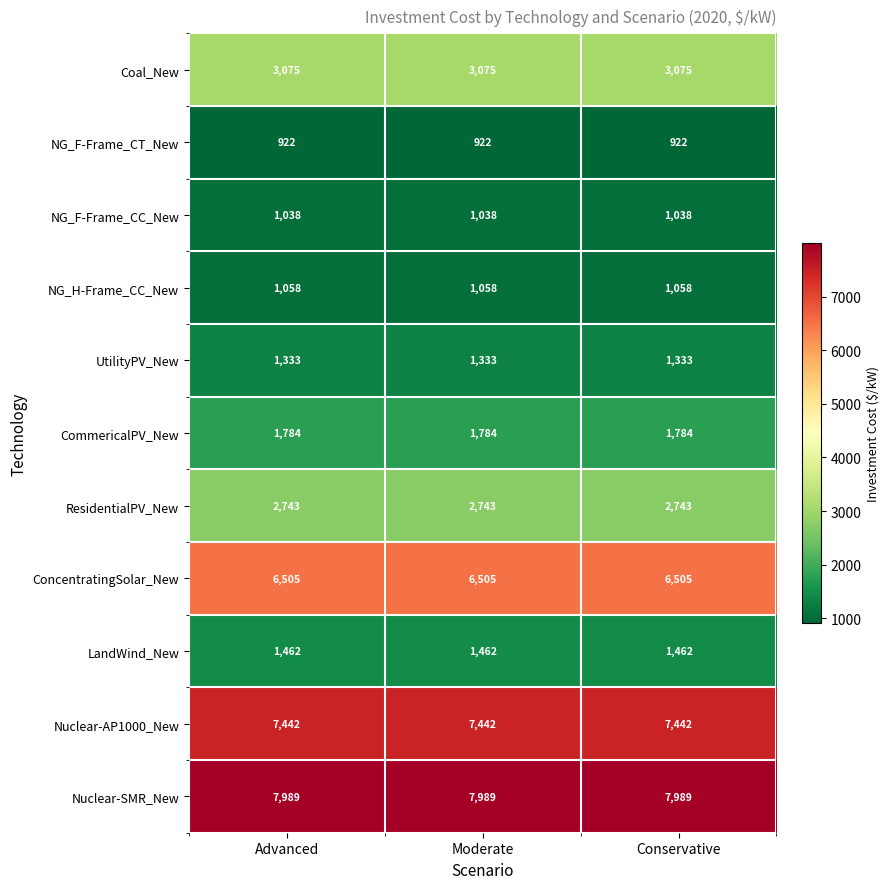

What is the difference between the highest and lowest values at Moderate?

7067